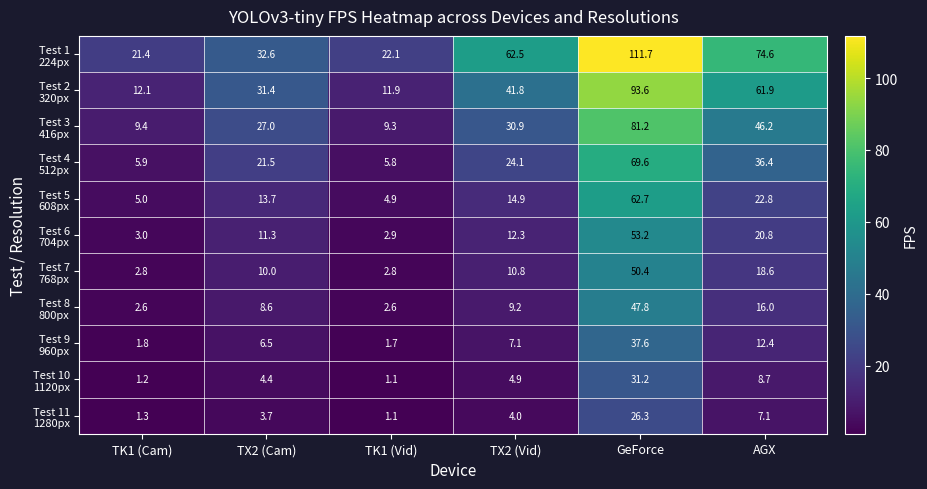

What is the minimum value shown in the chart?

1.1